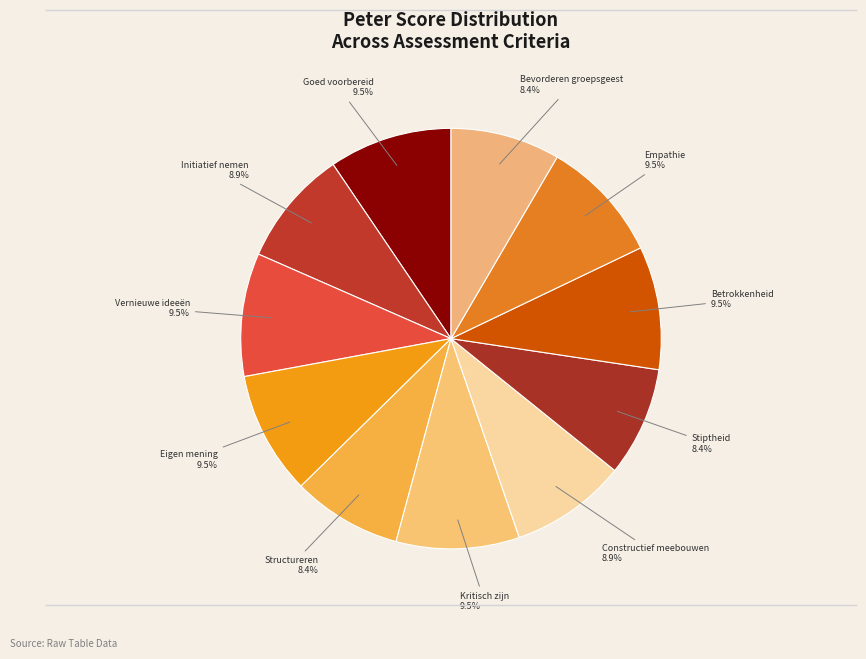

How many segments does this pie chart have?

11